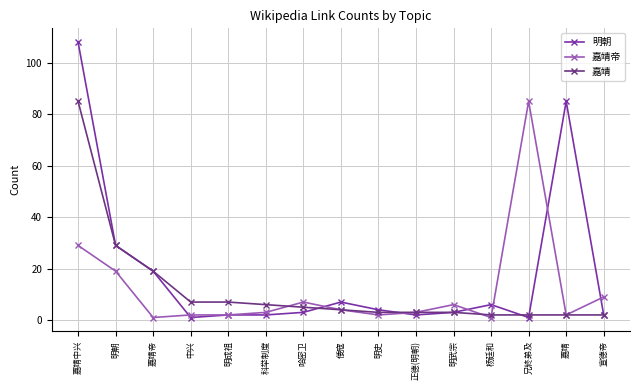

At which label does 嘉靖帝 reach its peak?

兄終弟及